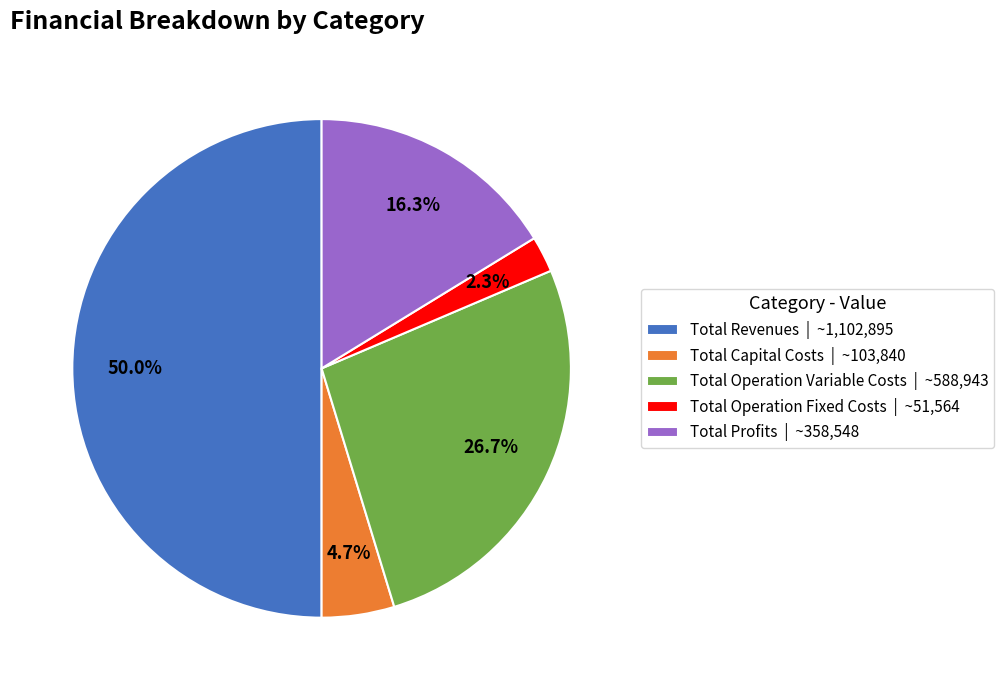

Which slice is the largest?

Total Revenues